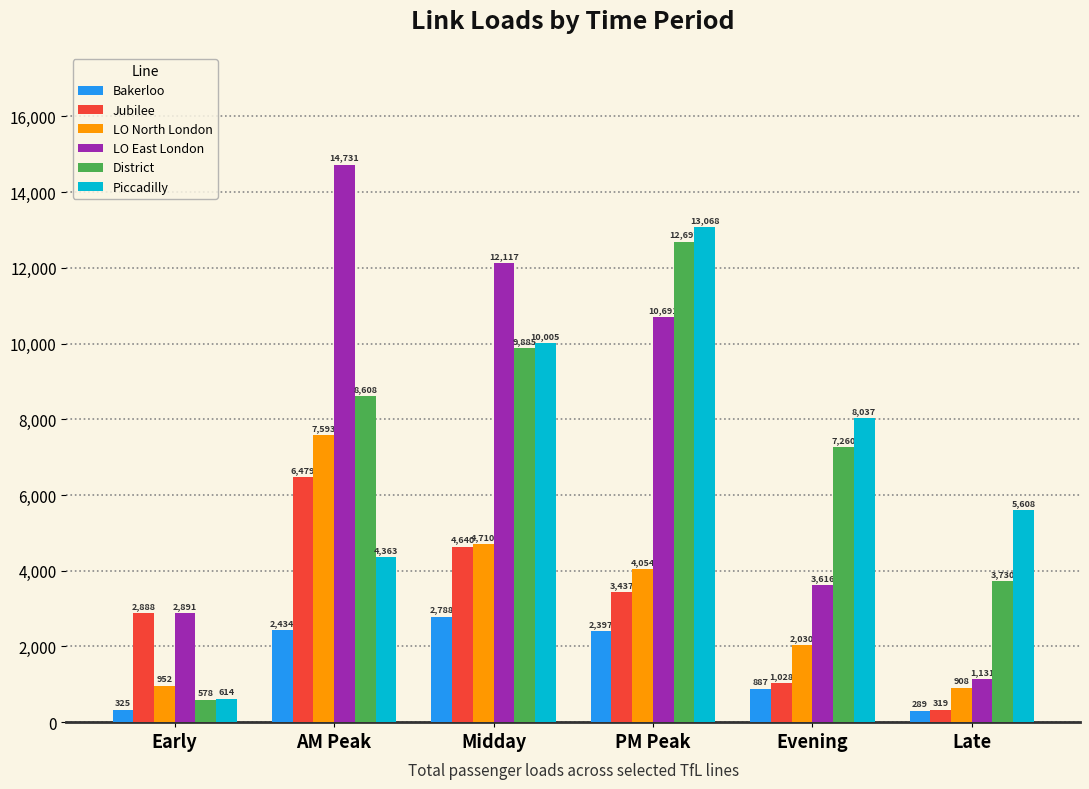

What is the value of the Bakerloo bar at the 4th from the left?

2396.9